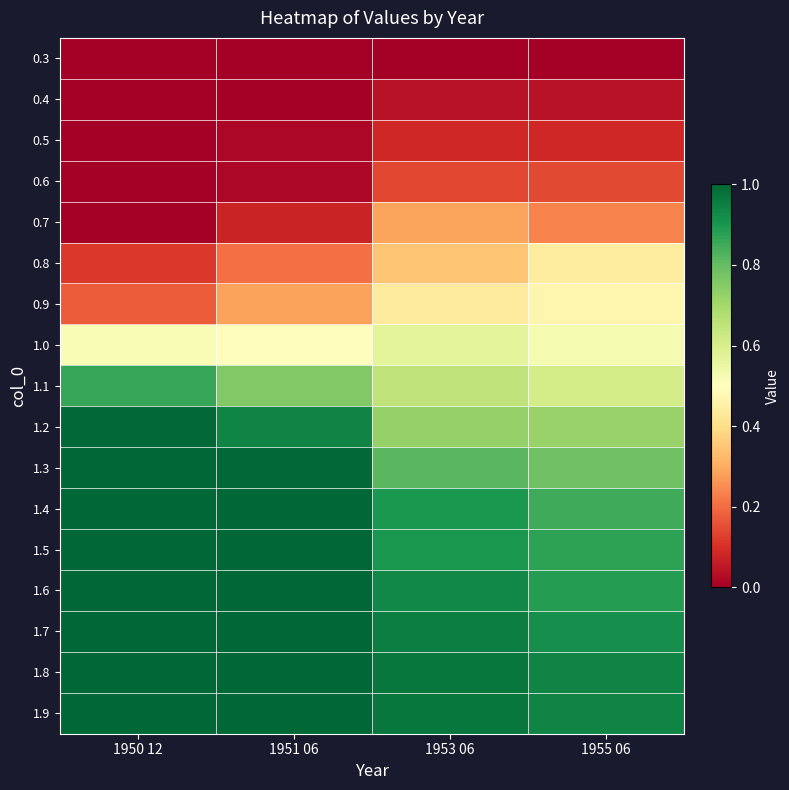

Reading left to right, what are all the values shown in this chart?

0.3: 1950 12=0.0	1951 06=0.0	1953 06=0.0	1955 06=0.0
0.4: 1950 12=0.0	1951 06=0.0	1953 06=0.0	1955 06=0.0
0.5: 1950 12=0.0	1951 06=0.0	1953 06=0.1	1955 06=0.1
0.6: 1950 12=0.0	1951 06=0.0	1953 06=0.1	1955 06=0.1
0.7: 1950 12=0.0	1951 06=0.1	1953 06=0.3	1955 06=0.2
0.8: 1950 12=0.1	1951 06=0.2	1953 06=0.3	1955 06=0.4
0.9: 1950 12=0.2	1951 06=0.3	1953 06=0.4	1955 06=0.5
1.0: 1950 12=0.5	1951 06=0.5	1953 06=0.6	1955 06=0.5
1.1: 1950 12=0.9	1951 06=0.8	1953 06=0.7	1955 06=0.6
1.2: 1950 12=1.0	1951 06=0.9	1953 06=0.7	1955 06=0.7
1.3: 1950 12=1.0	1951 06=1.0	1953 06=0.8	1955 06=0.8
1.4: 1950 12=1.0	1951 06=1.0	1953 06=0.9	1955 06=0.9
1.5: 1950 12=1.0	1951 06=1.0	1953 06=0.9	1955 06=0.9
1.6: 1950 12=1.0	1951 06=1.0	1953 06=0.9	1955 06=0.9
1.7: 1950 12=1.0	1951 06=1.0	1953 06=0.9	1955 06=0.9
1.8: 1950 12=1.0	1951 06=1.0	1953 06=1.0	1955 06=0.9
1.9: 1950 12=1.0	1951 06=1.0	1953 06=1.0	1955 06=0.9